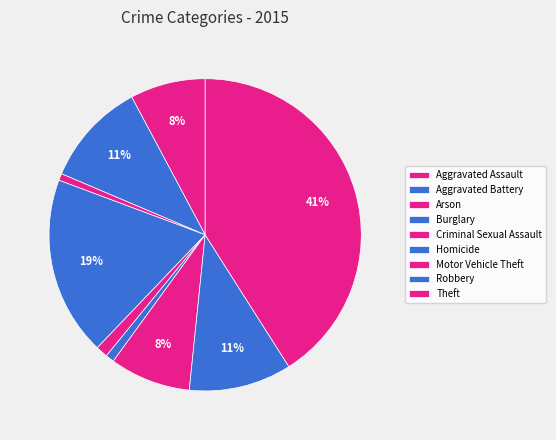

To the nearest percent, what portion does Theft represent?

41%